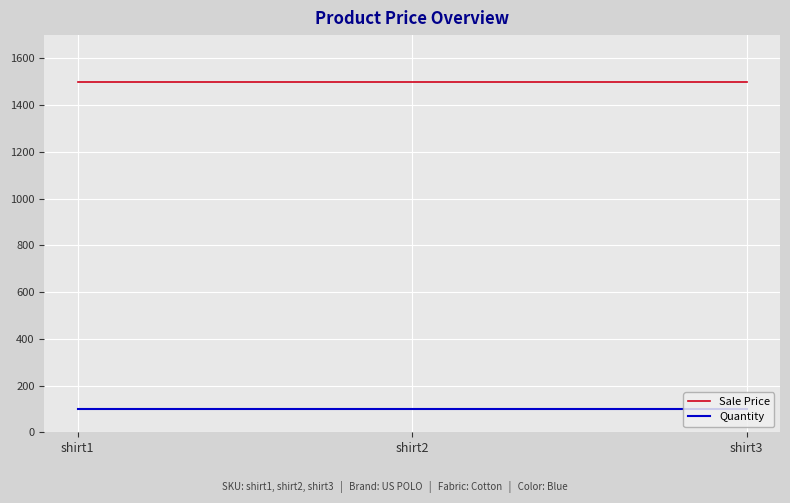

Does the chart display data point markers on the line(s)?

No